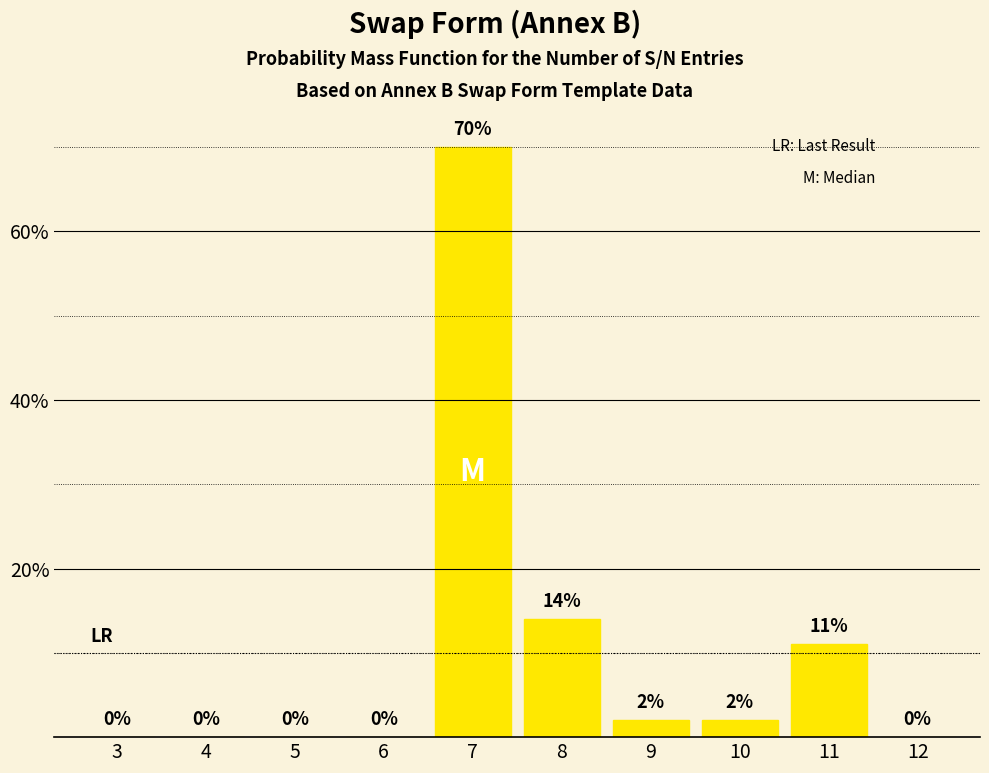

Reading right to left, list all the values displayed in this chart.

12=0	11=11	10=2	9=2	8=14	7=70	6=0	5=0	4=0	3=0